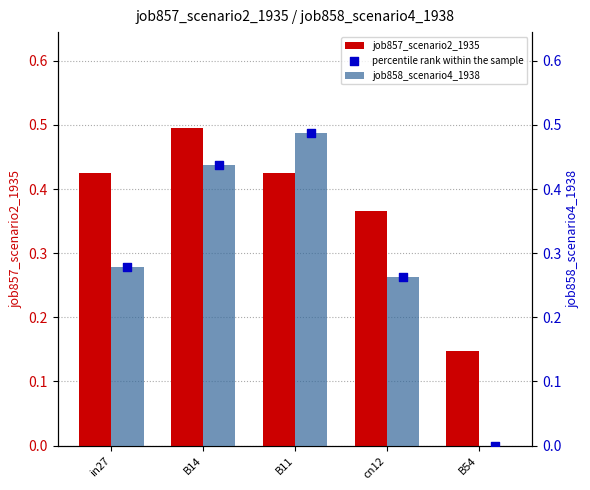

Is the value of job858_scenario4_1938 at cn12 greater than the value of job857_scenario2_1935 at B54?

Yes